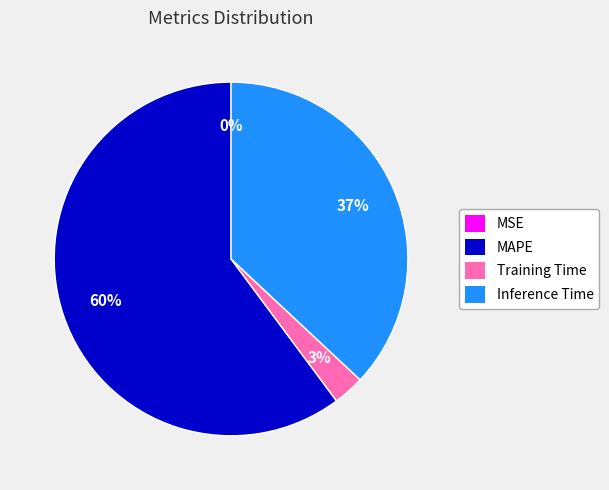

Does Training Time represent more than half of the total?

No